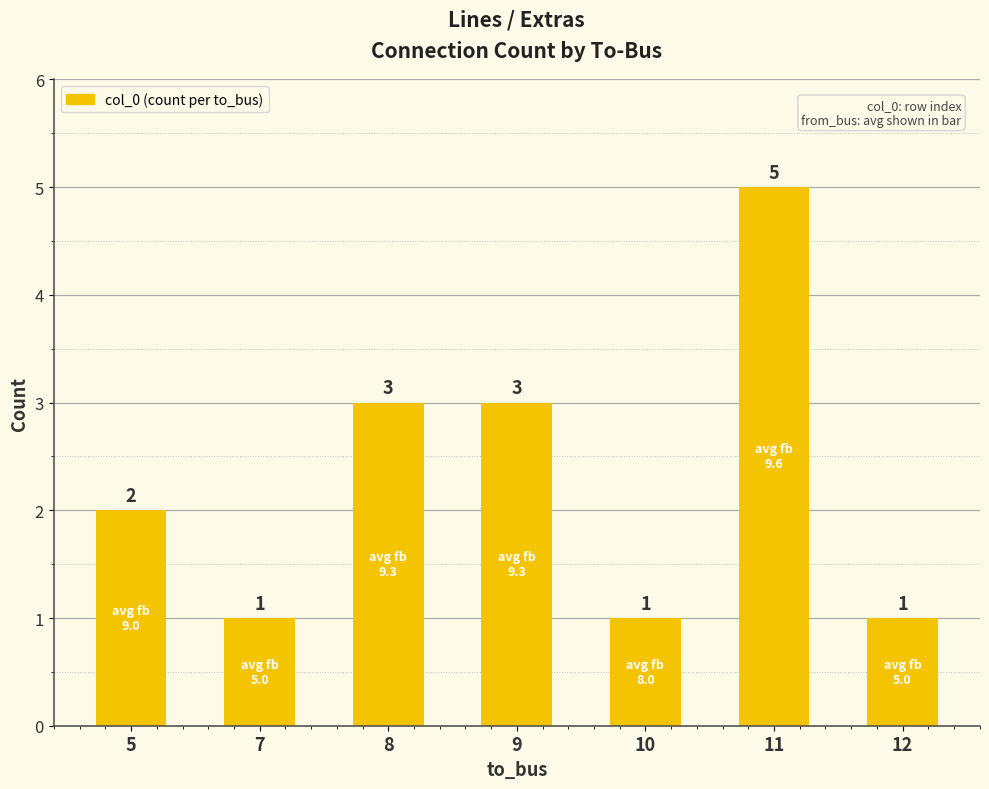

The value at 8 is 2. True or false?

False